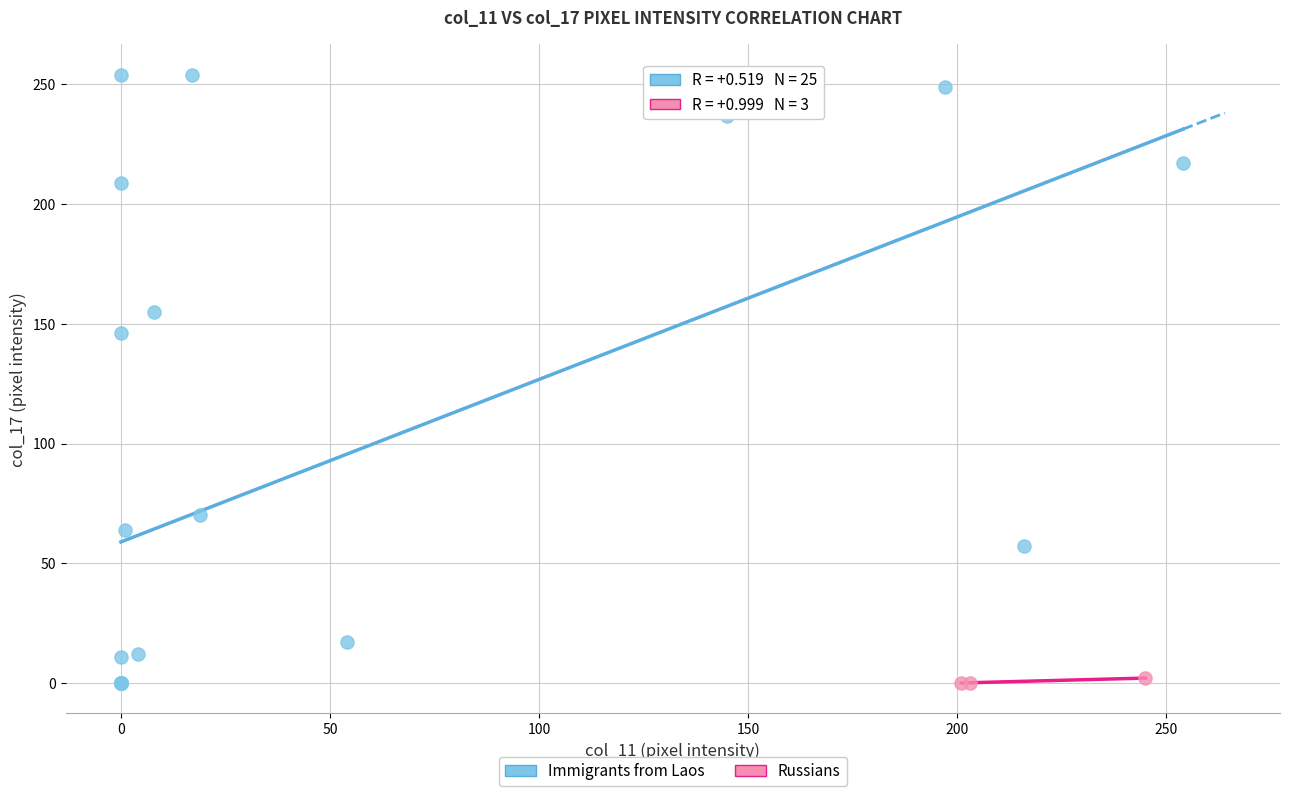

Which series contains the highest Y value?

Immigrants from Laos